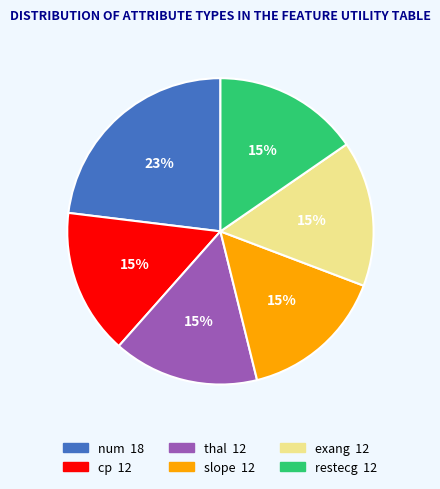

What is the largest slice in the pie chart?

num